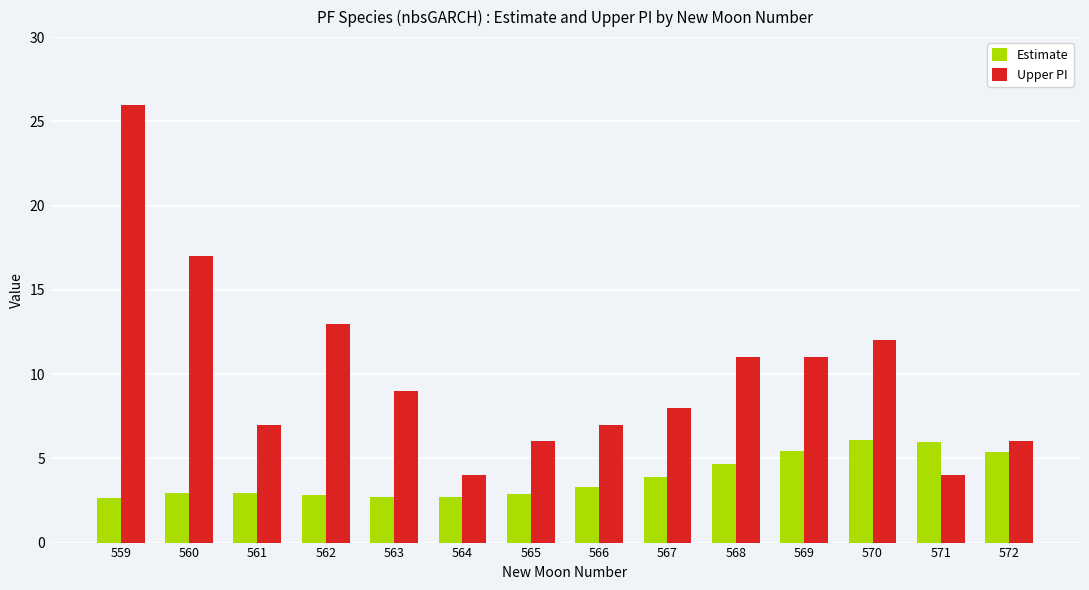

What are all the series names shown in the legend?

Estimate, Upper PI